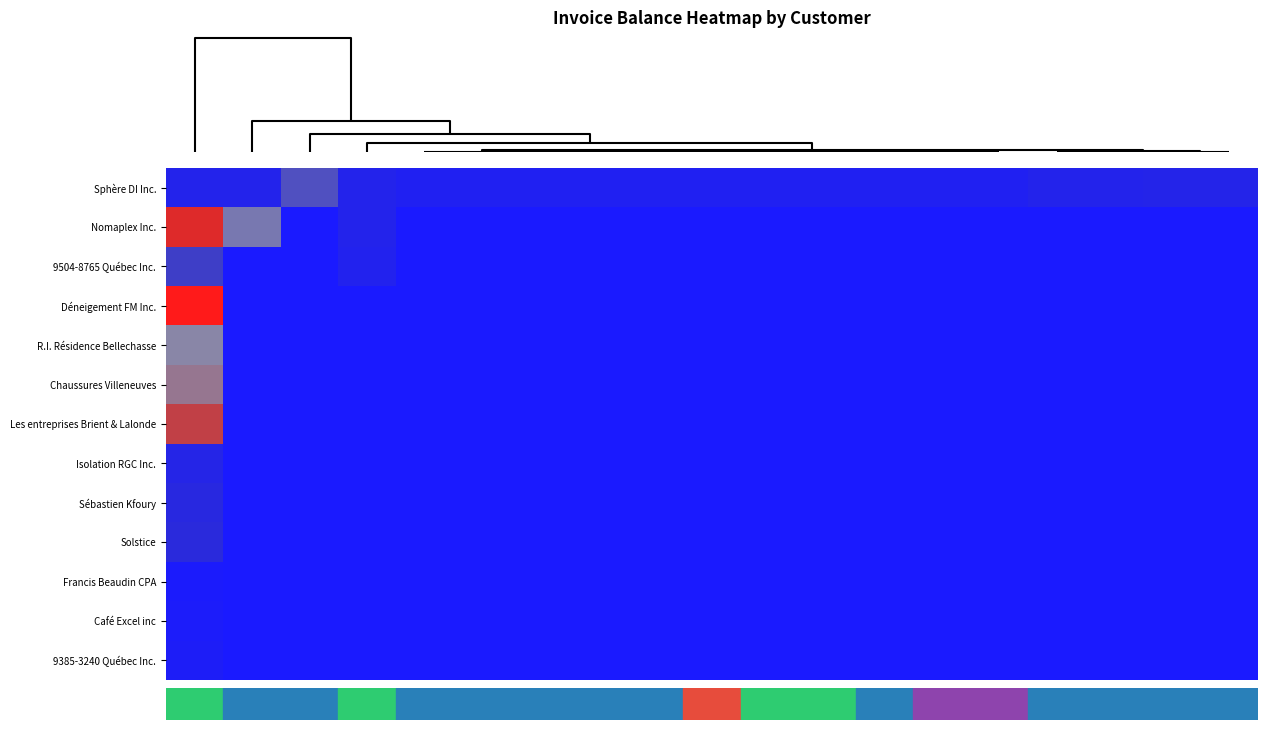

At how many categories does at least one series exceed 0?

19